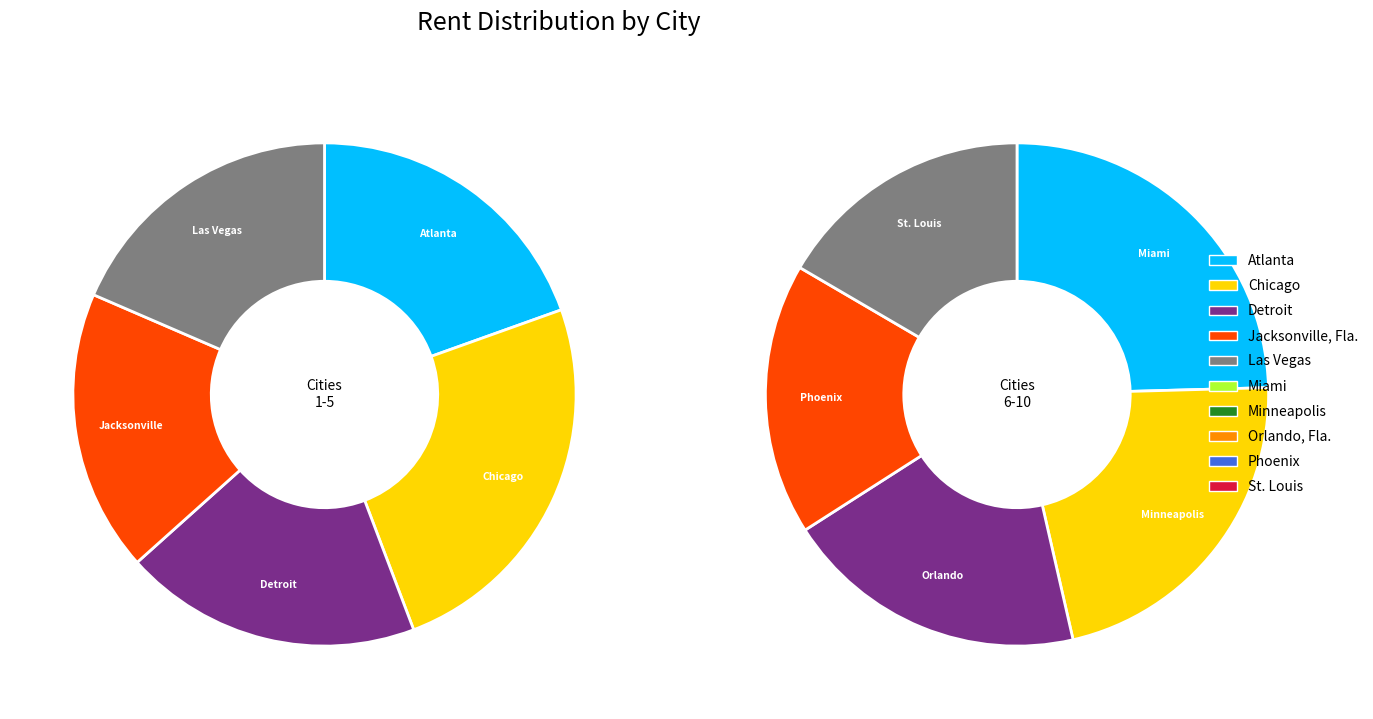

Which category has the biggest portion of the pie?

Miami